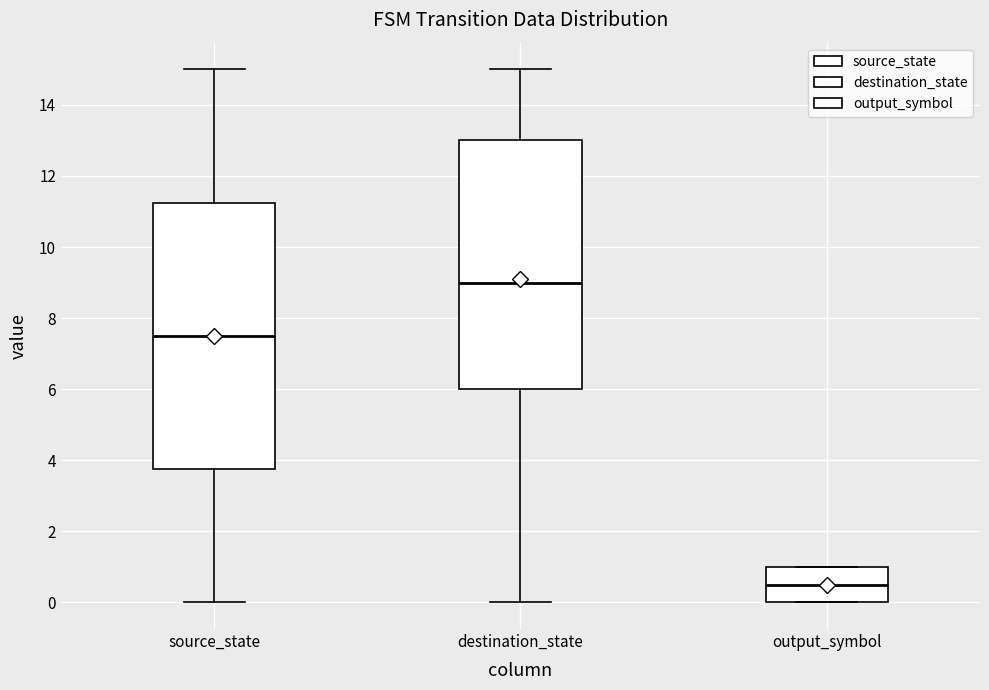

Reading left to right, read every box against the y-axis: the position of its median line, the range the box covers, and the ends of its whiskers. The values are not printed on the chart, so give them approximately, as read against the axis.

source_state: median 7.6, box 3.8 to 11.2, whiskers 0.0 to 15.0
destination_state: median 9.0, box 6.0 to 13.0, whiskers 0.0 to 15.0
output_symbol: median 0.6, box 0.0 to 1.0, whiskers 0.0 to 1.0